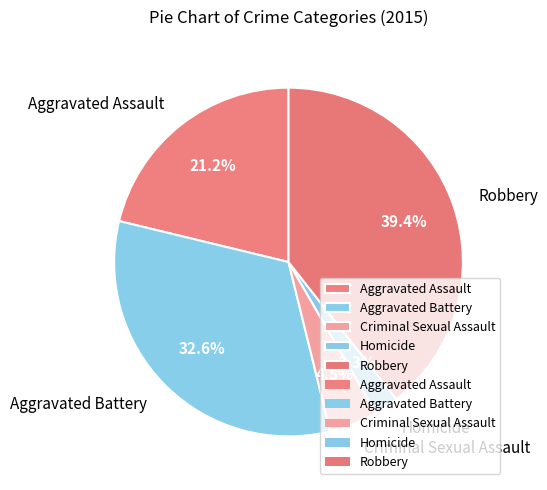

How much of the chart is everything except Homicide?

97.7%